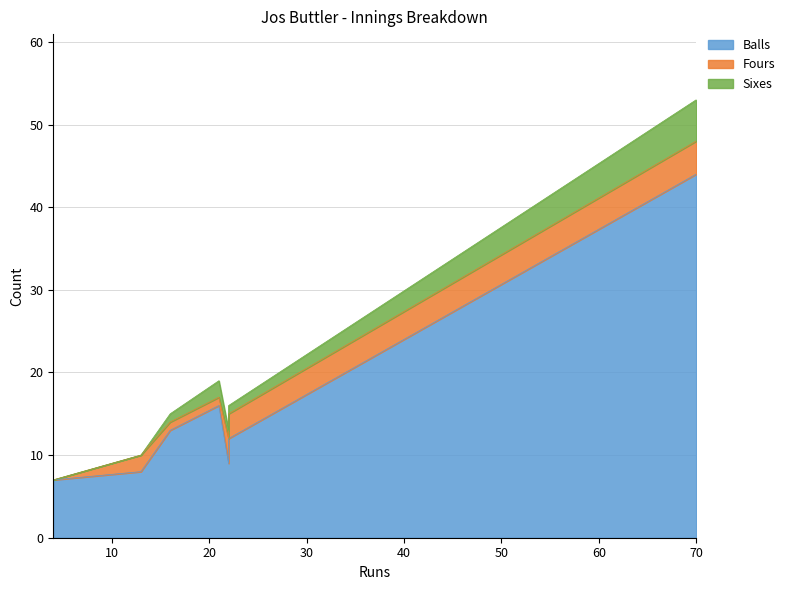

In Sixes, how many points are lower than both neighbors (excluding endpoints)?

1